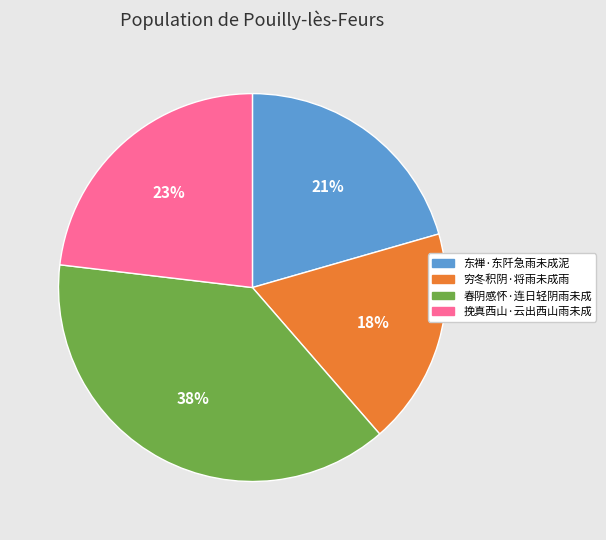

Rank the categories by value from lowest to highest.

穷冬积阴·将雨未成雨, 东禅·东阡急雨未成泥, 挽真西山·云出西山雨未成, 春阴感怀·连日轻阴雨未成